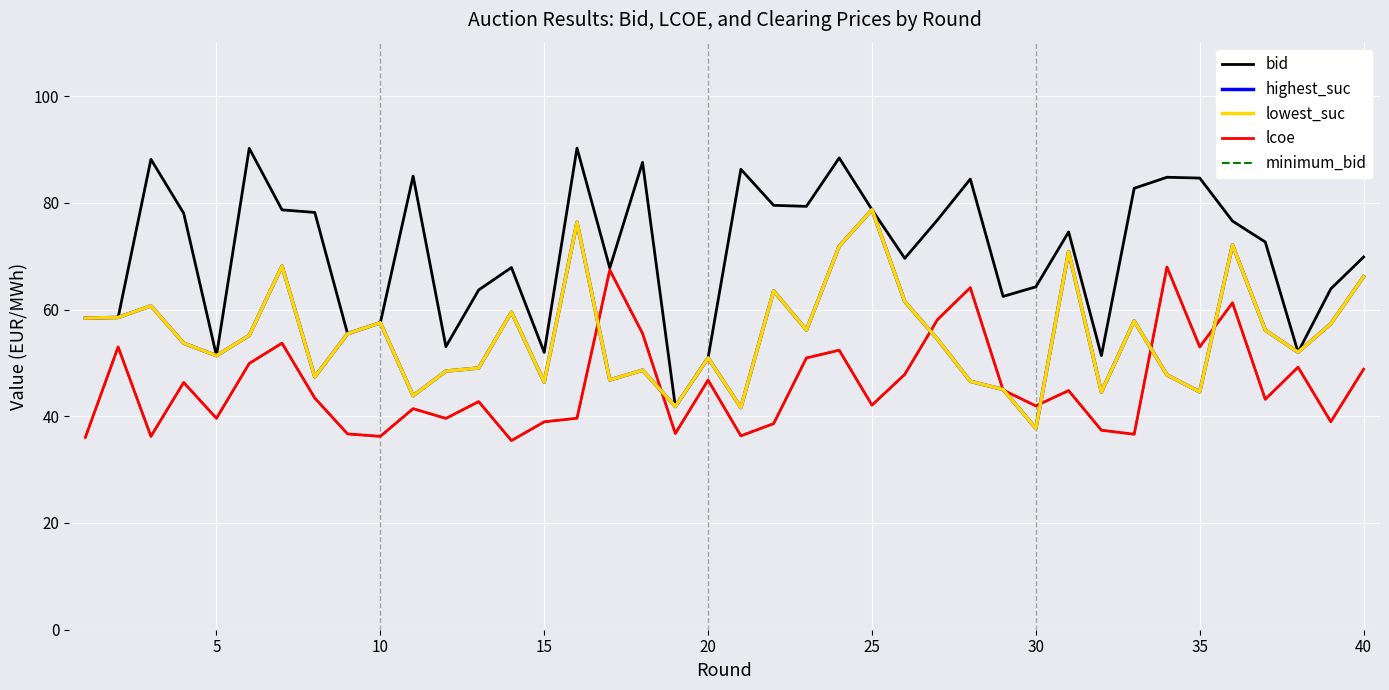

Does the chart have visible grid lines?

Yes